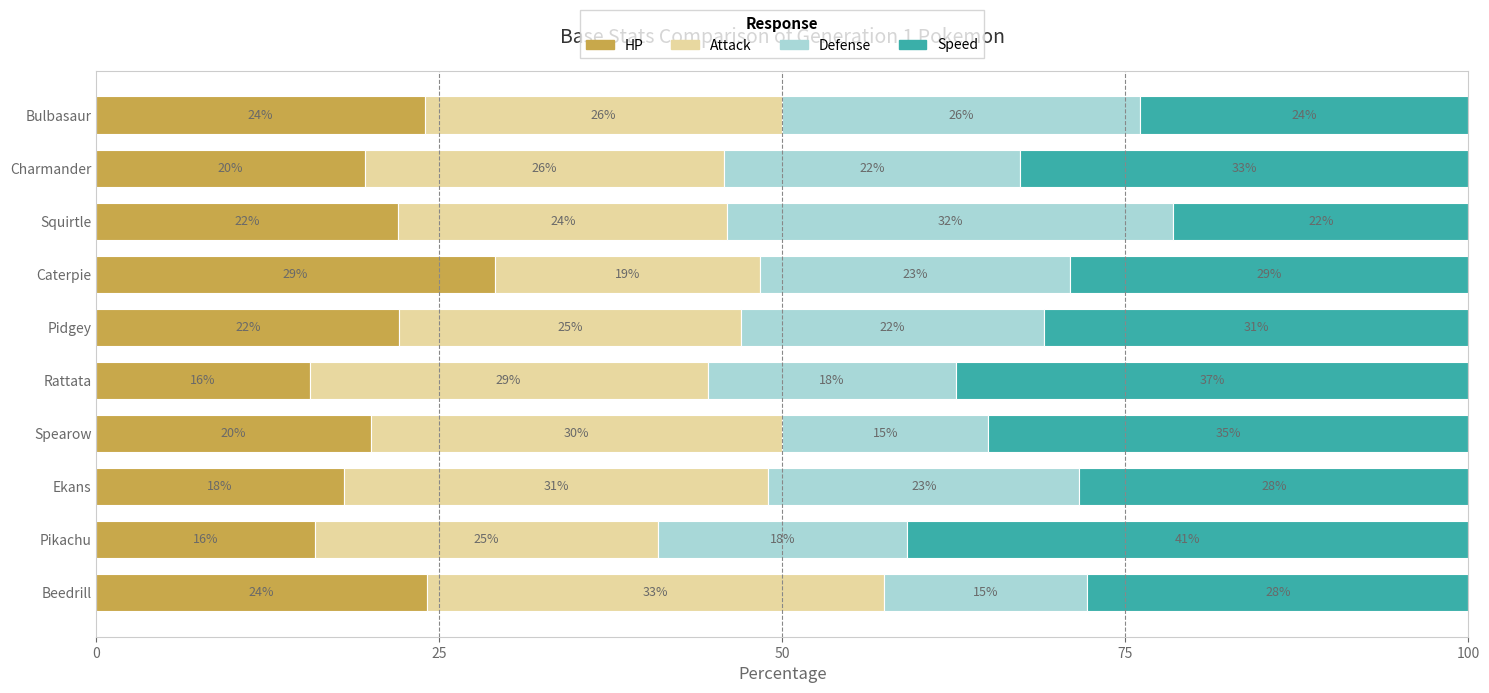

What is the approximate value of HP at Charmander?

19.6